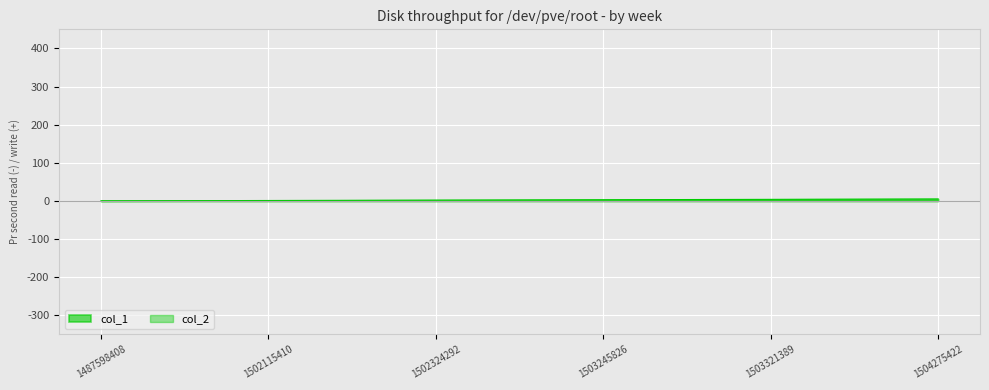

At which label is the value closest to 2?

1502324292